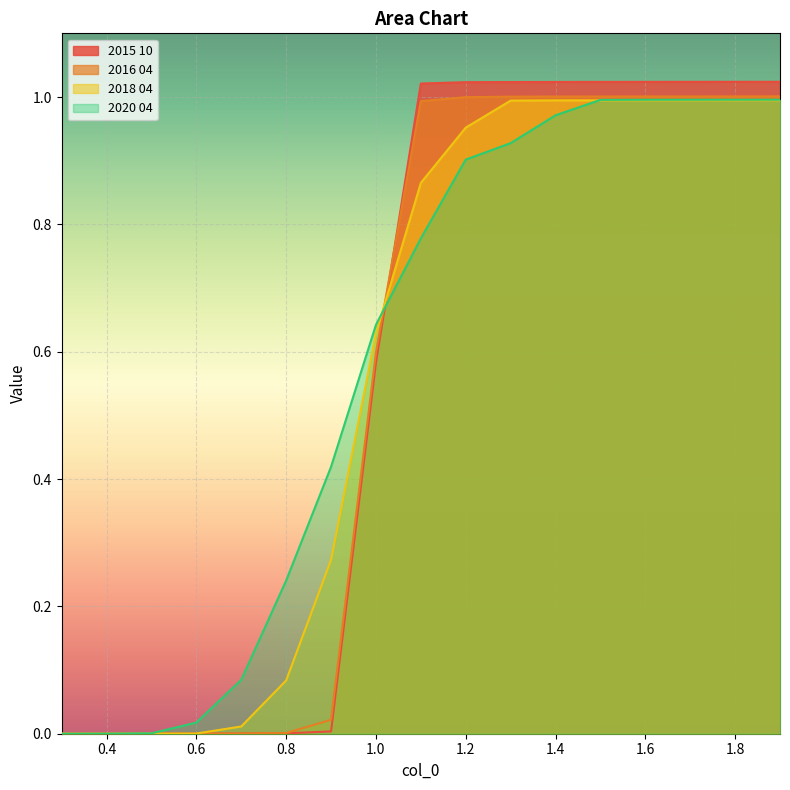

True or false: 2016 04 and 2015 10 intersect in this chart.

True